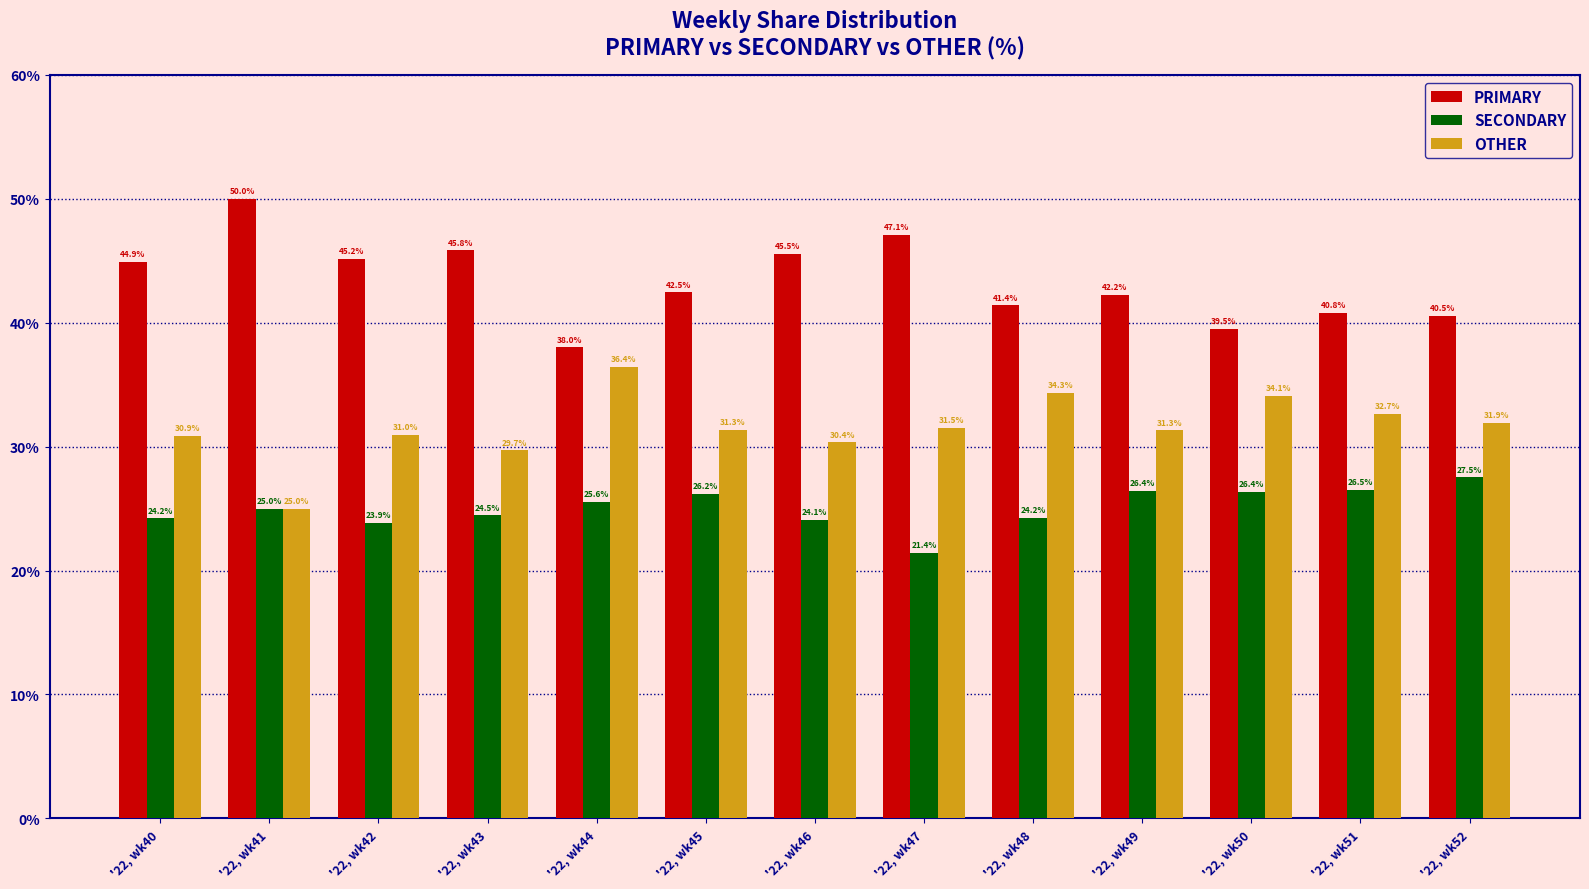

At how many categories does at least one series exceed 40?

11